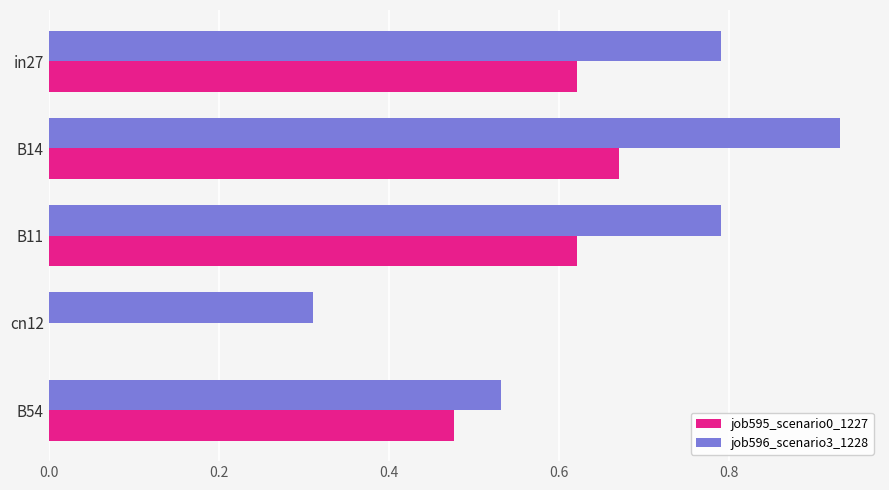

What are all the series names shown in the legend?

job595_scenario0_1227, job596_scenario3_1228